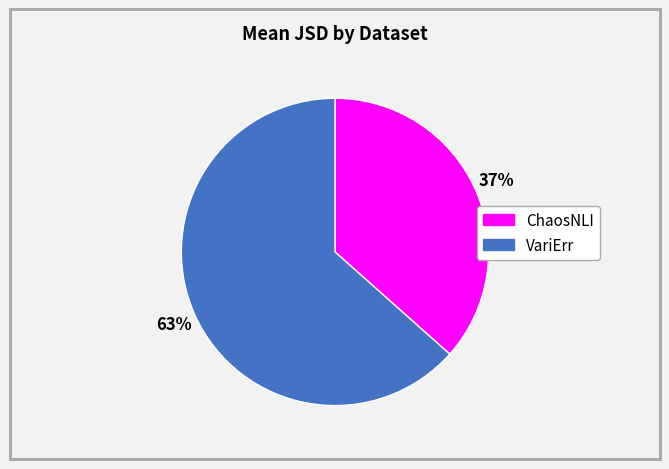

To the nearest percent, what portion does VariErr represent?

63%